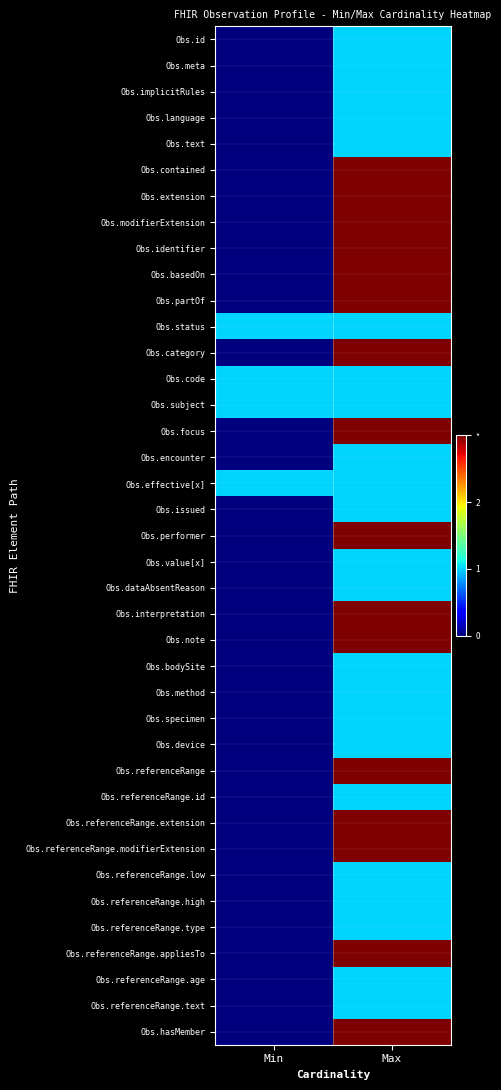

Which has a higher value, Max or Min?

Max